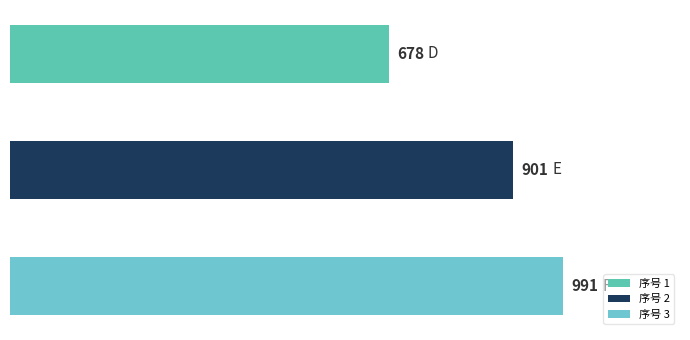

What is the value of the 2nd bar from the left?

901